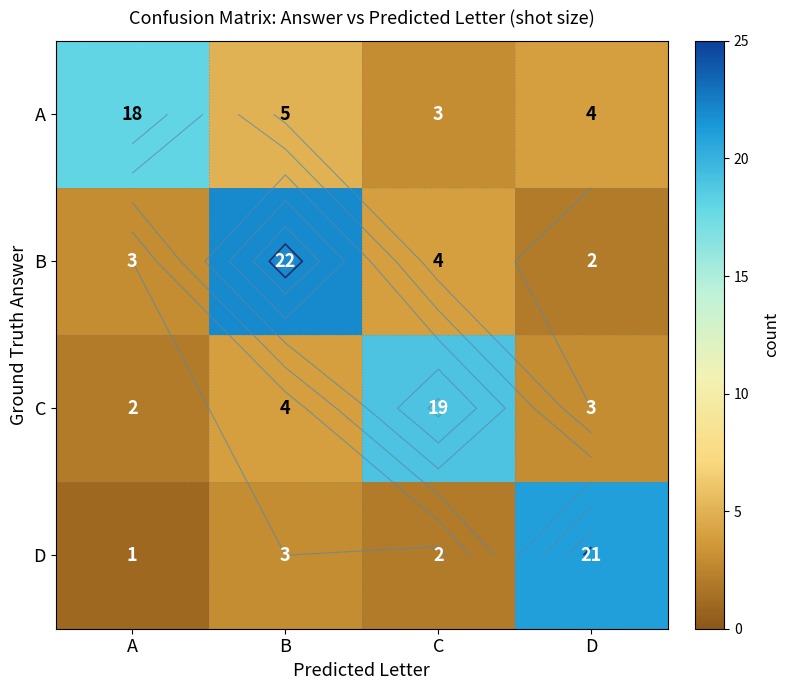

Where is D nearest to the value 11?

B